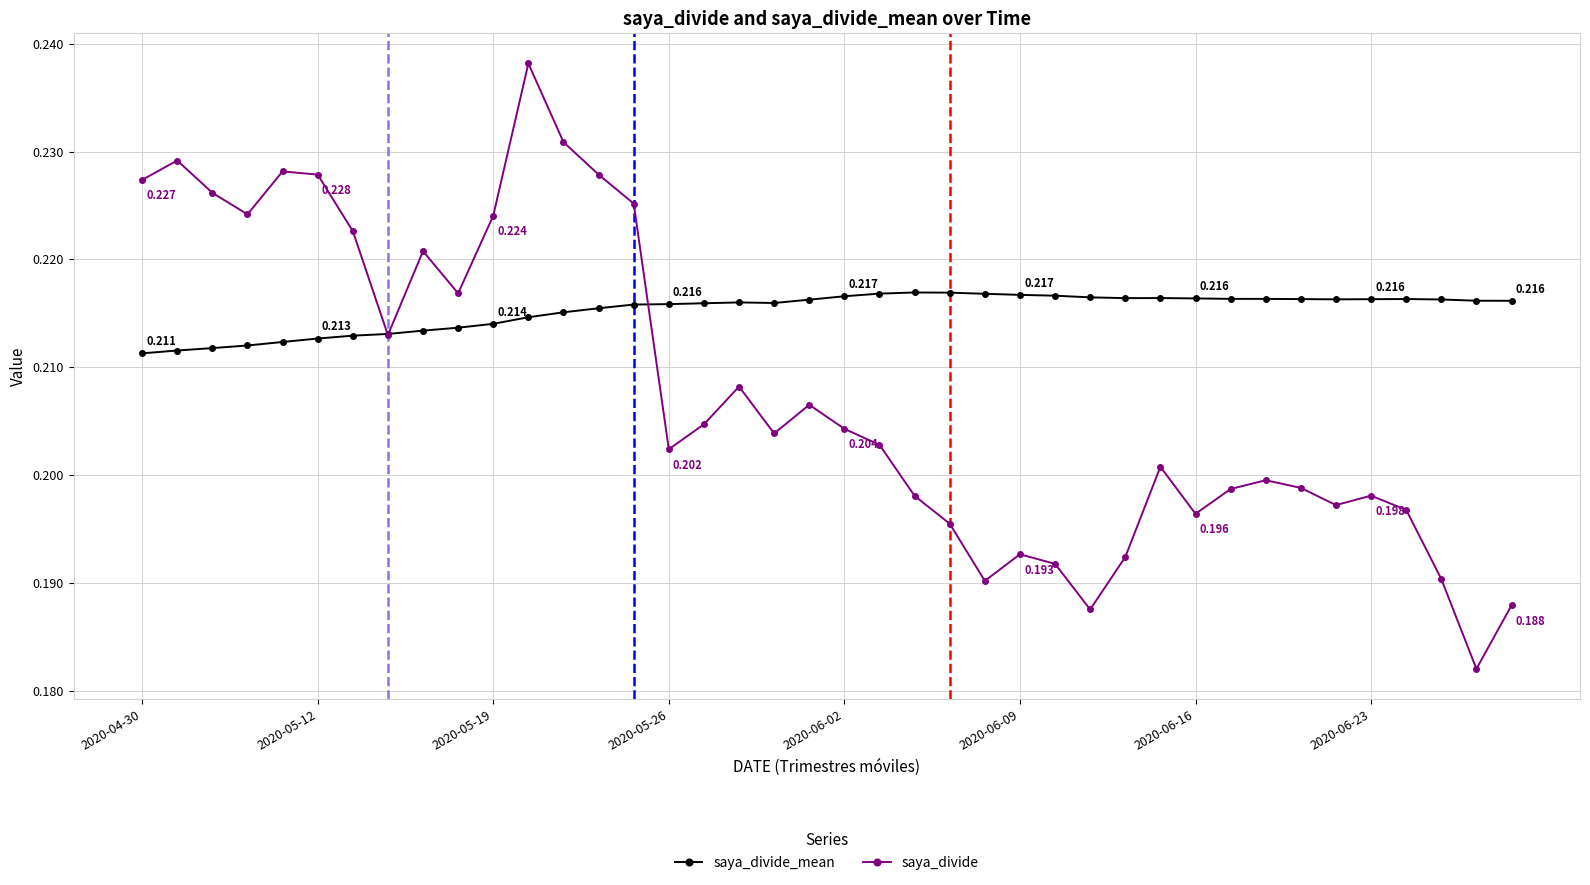

How many lines are shown in the chart?

2